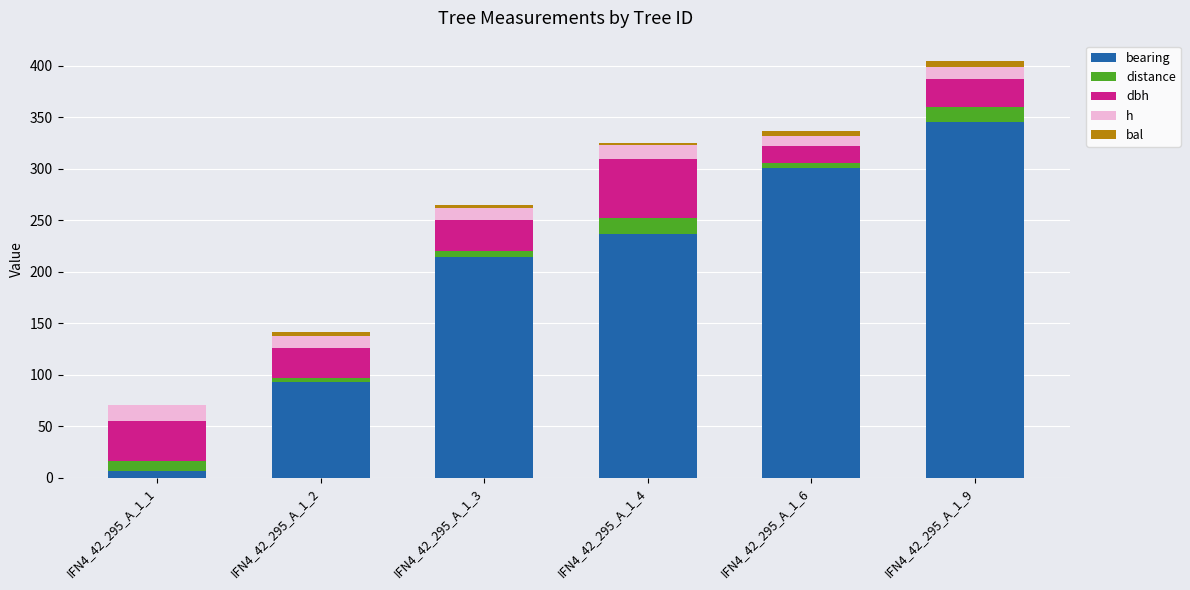

At which label does distance first exceed 10?

IFN4_42_295_A_1_1